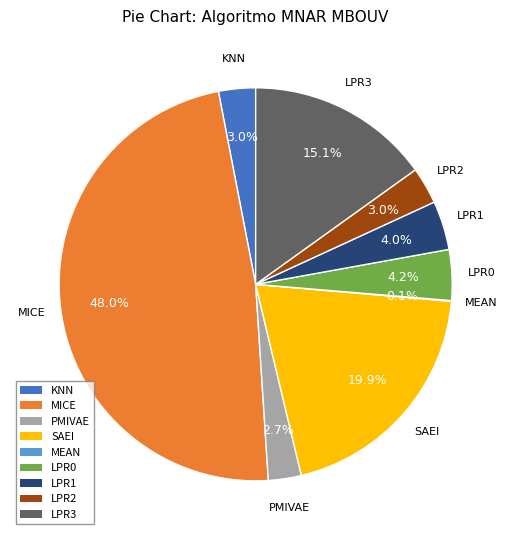

Which has a higher value, PMIVAE or LPR3?

LPR3